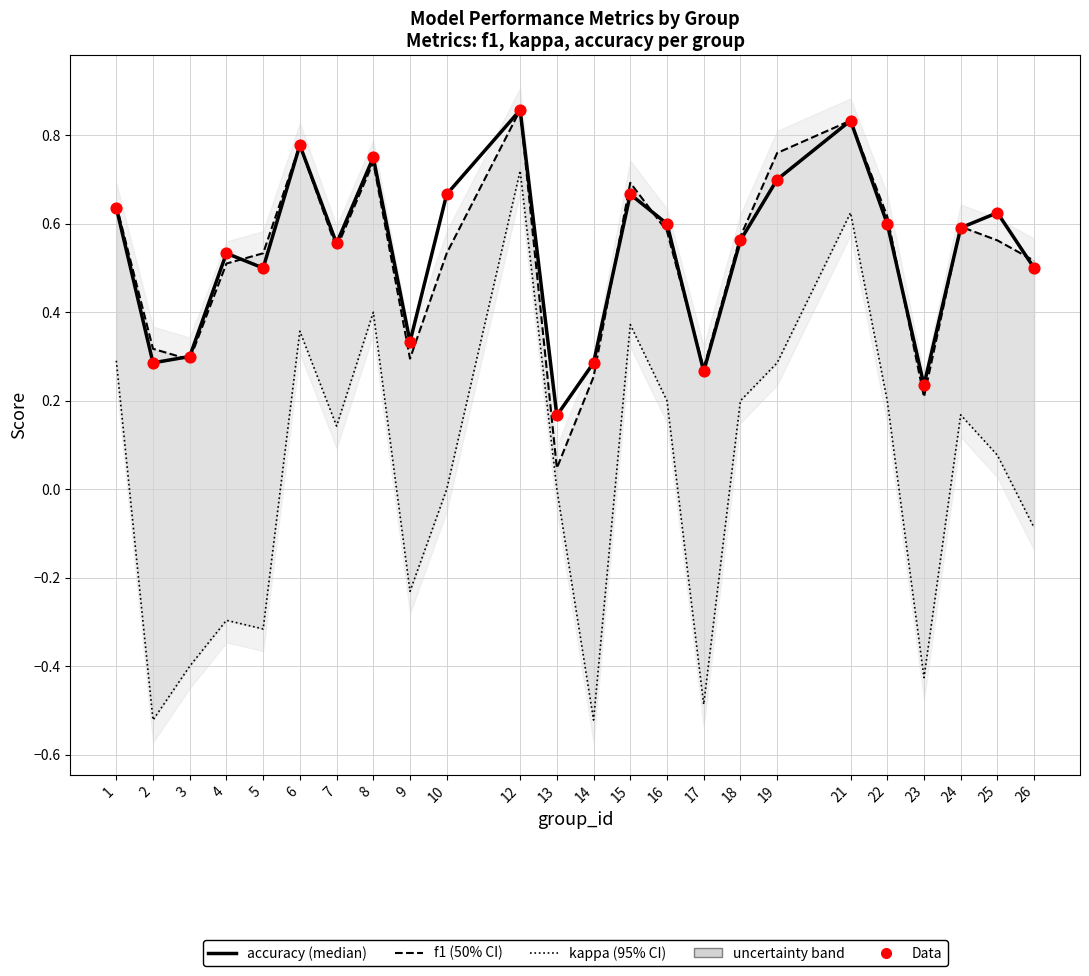

Is the value of Data at 8 greater than the value of accuracy (median) at 12?

No